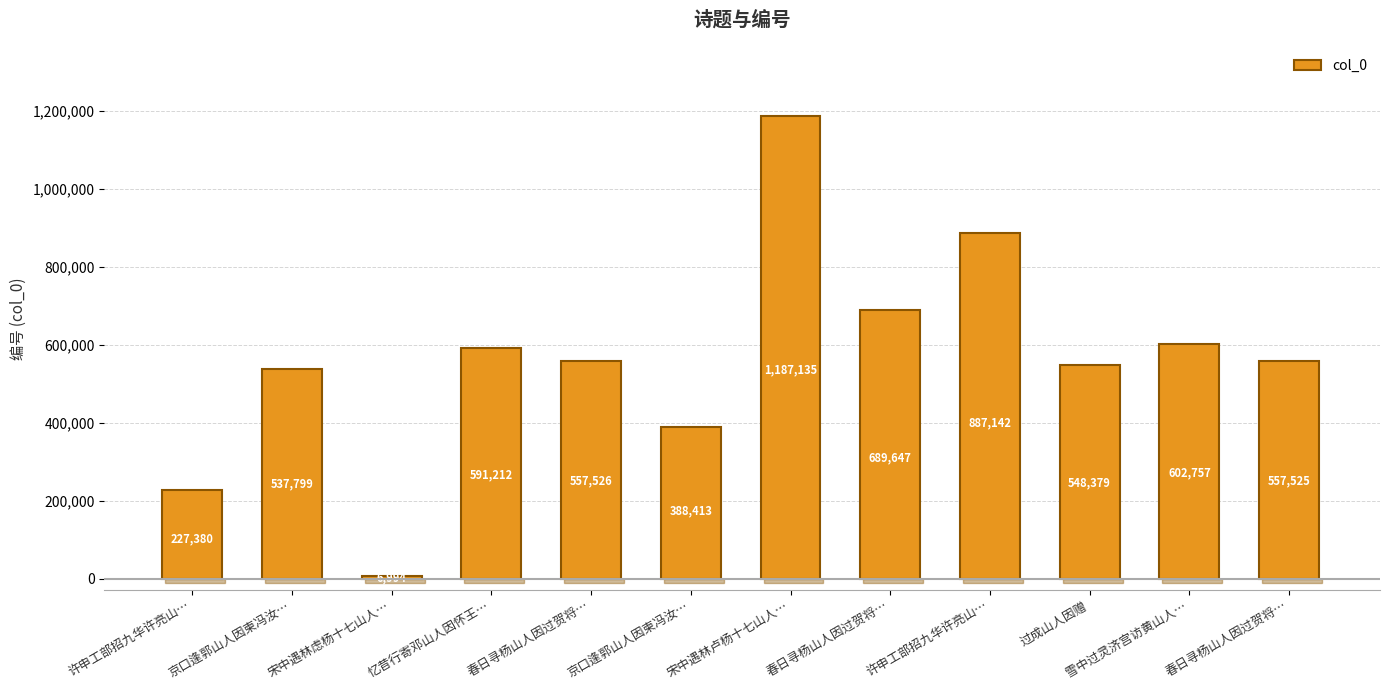

How many data points does each series have?

12